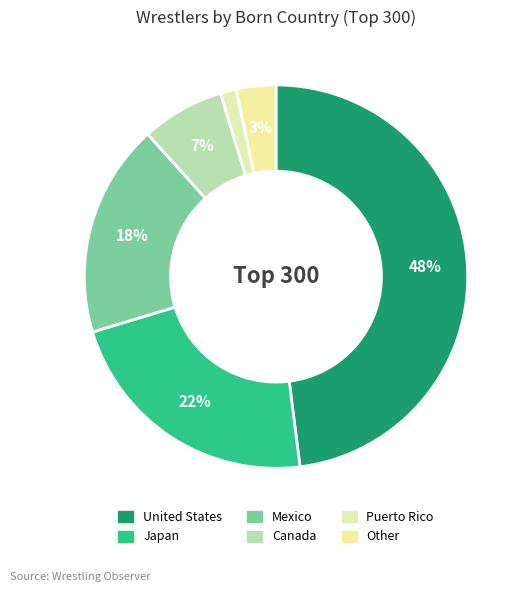

Which slice is the largest?

United States